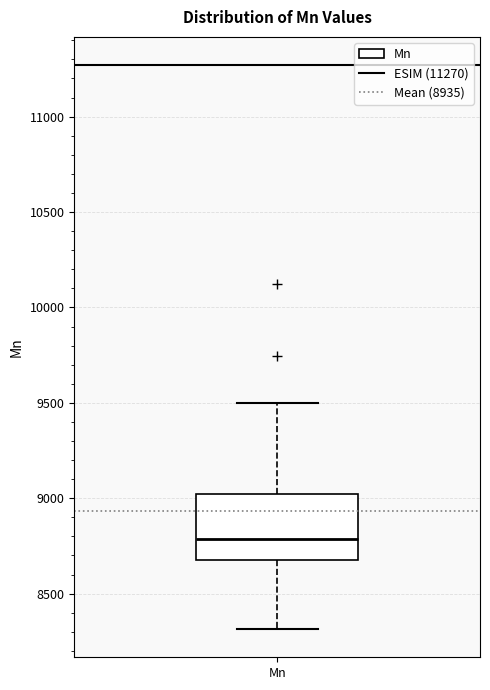

Where does the upper whisker of the box for Mn end on the y-axis? The values are not printed on the chart, so give them approximately, as read against the axis.

9500